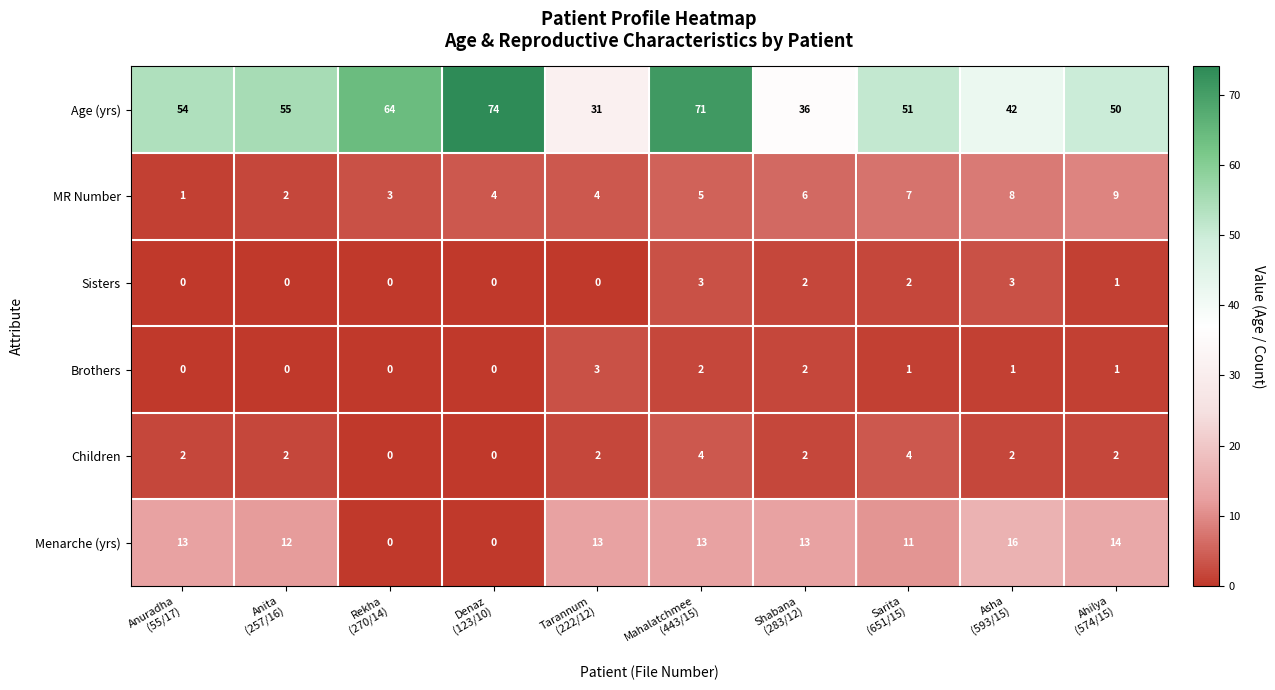

How many Brothers values are between 0 and 2?

9